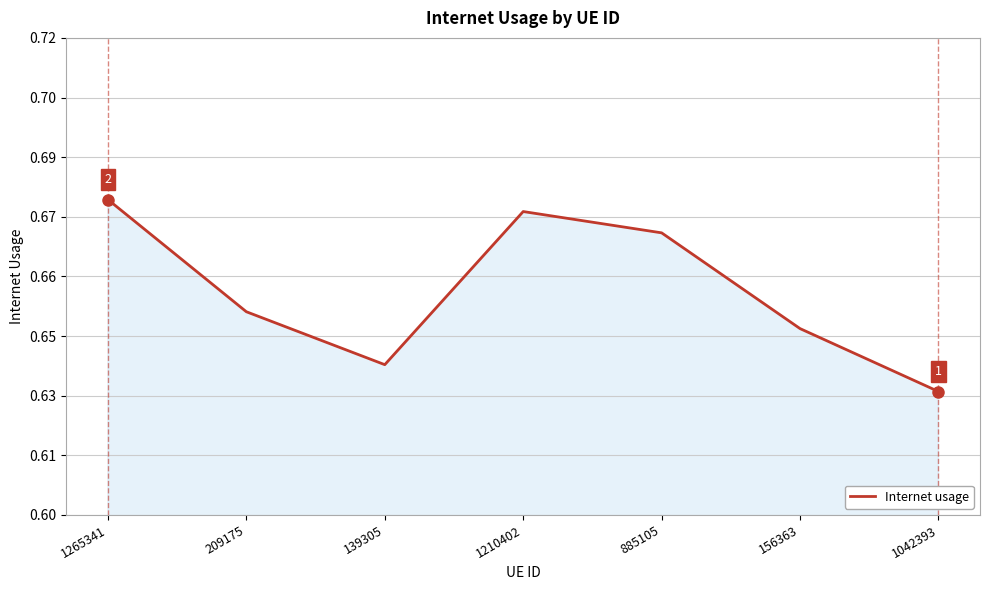

At which label is the value closest to 0?

1042393